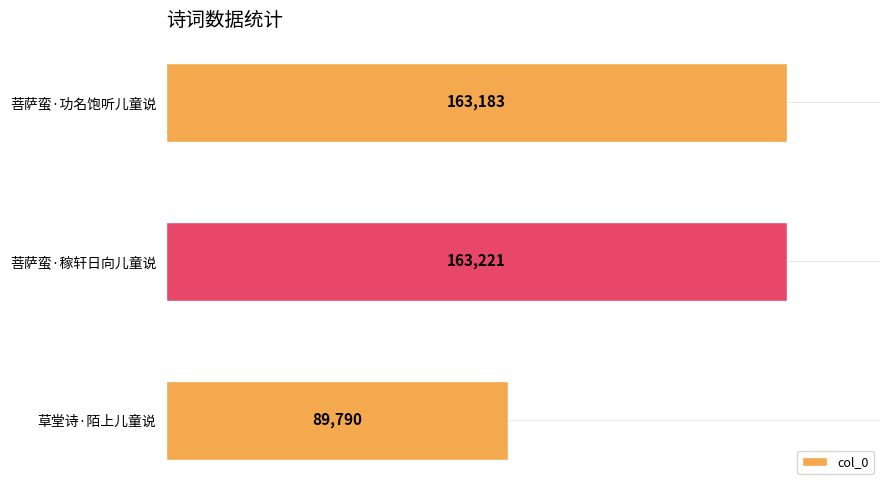

List the labels in order of value, largest first.

菩萨蛮·稼轩日向儿童说, 菩萨蛮·功名饱听儿童说, 草堂诗·陌上儿童说